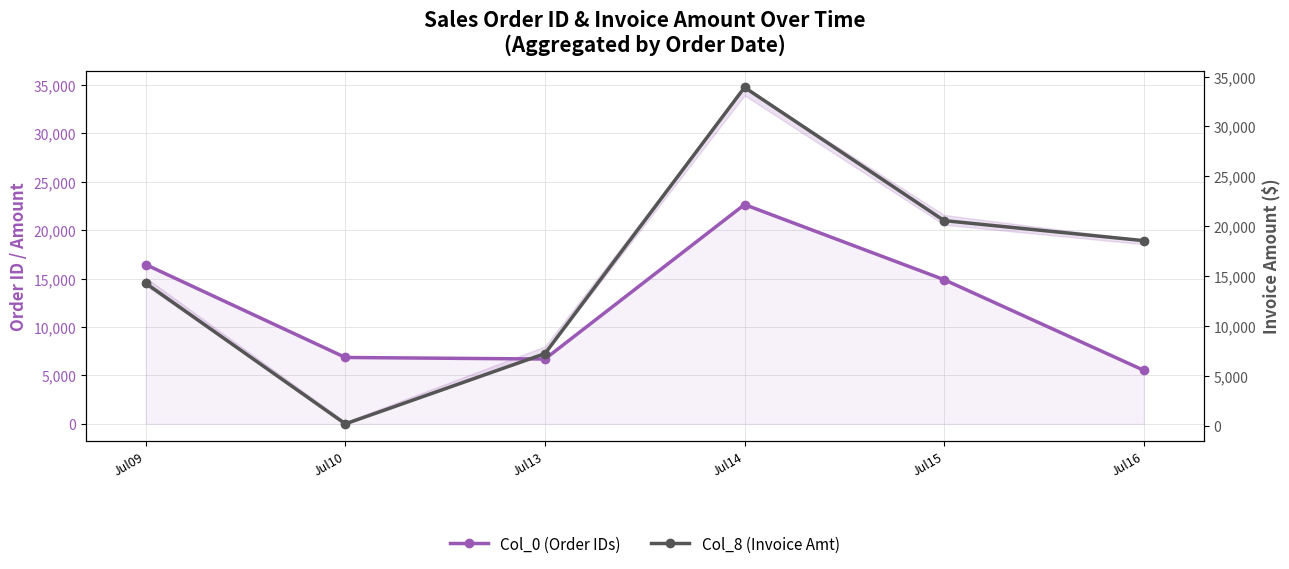

What is the difference between the maximum and minimum values in the Col_8 (Invoice Amt) series?

33730.0